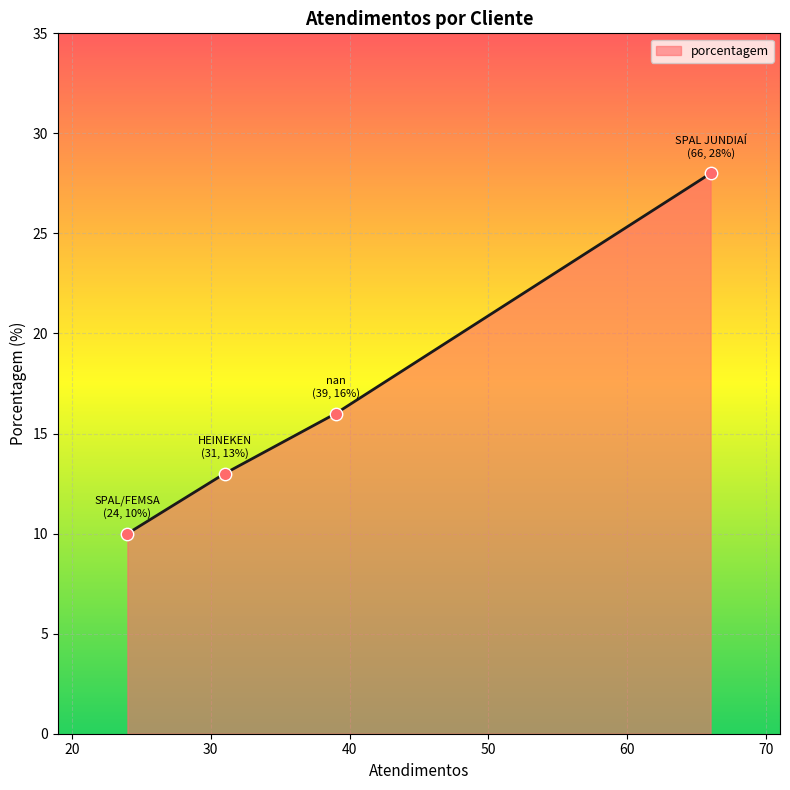

What is the sum of all values?

67